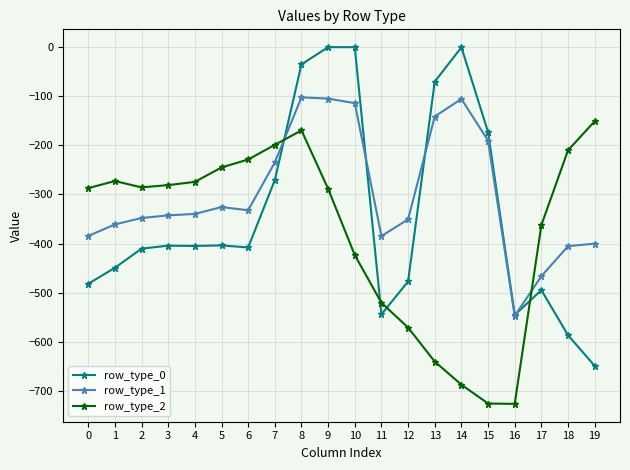

List the series in order of their overall mean, lowest first.

row_type_2, row_type_0, row_type_1